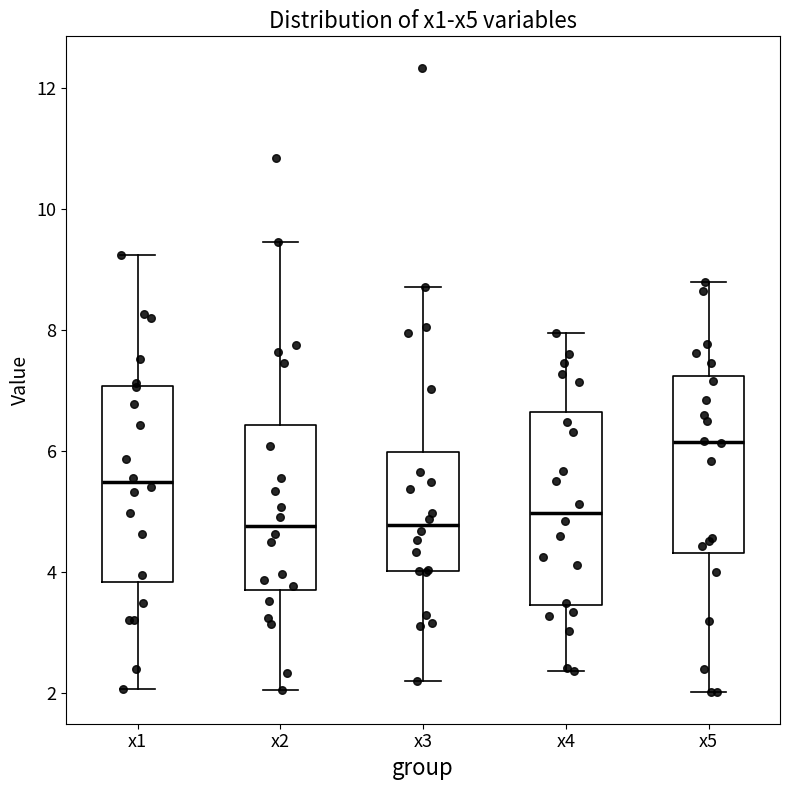

Reading left to right, read every box against the y-axis: the position of its median line, the range the box covers, and the ends of its whiskers. The values are not printed on the chart, so give them approximately, as read against the axis.

x1: median 5.4, box 3.8 to 7.0, whiskers 2.0 to 9.2
x2: median 4.8, box 3.8 to 6.4, whiskers 2.0 to 9.4
x3: median 4.8, box 4.0 to 6.0, whiskers 2.2 to 8.8
x4: median 5.0, box 3.4 to 6.6, whiskers 2.4 to 8.0
x5: median 6.2, box 4.4 to 7.2, whiskers 2.0 to 8.8